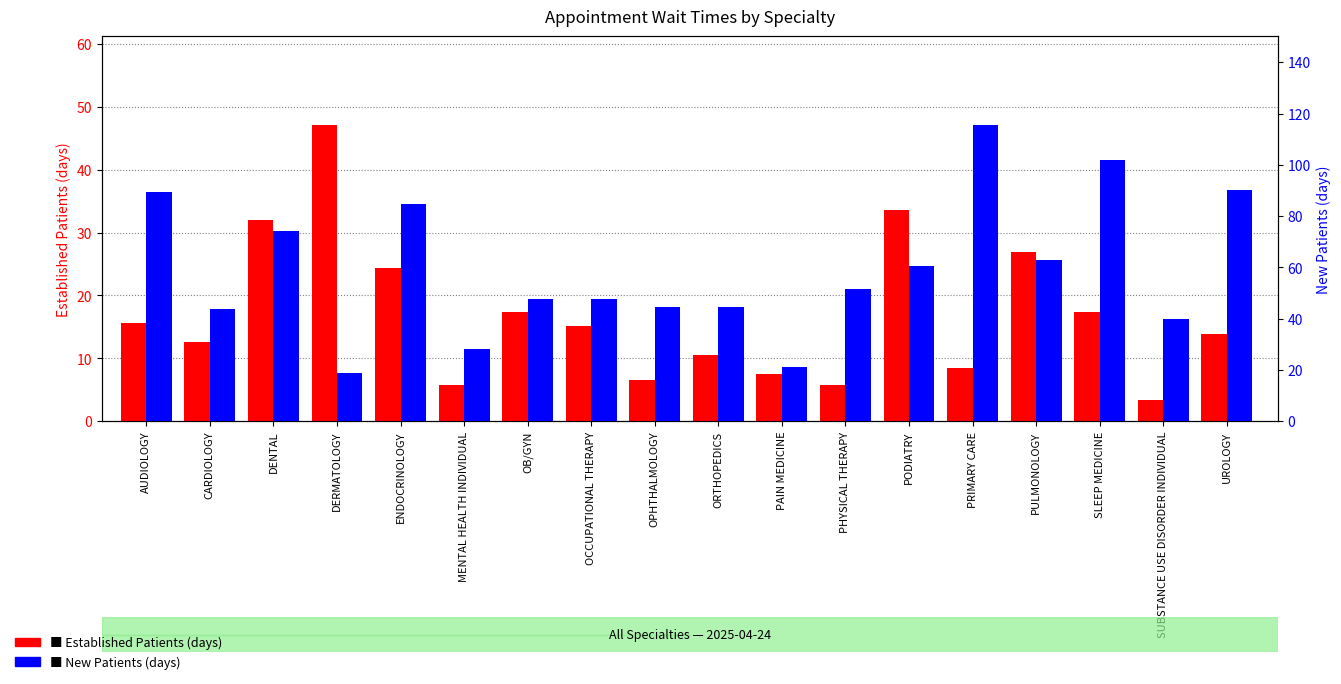

What position from the left is PHYSICAL THERAPY?

12